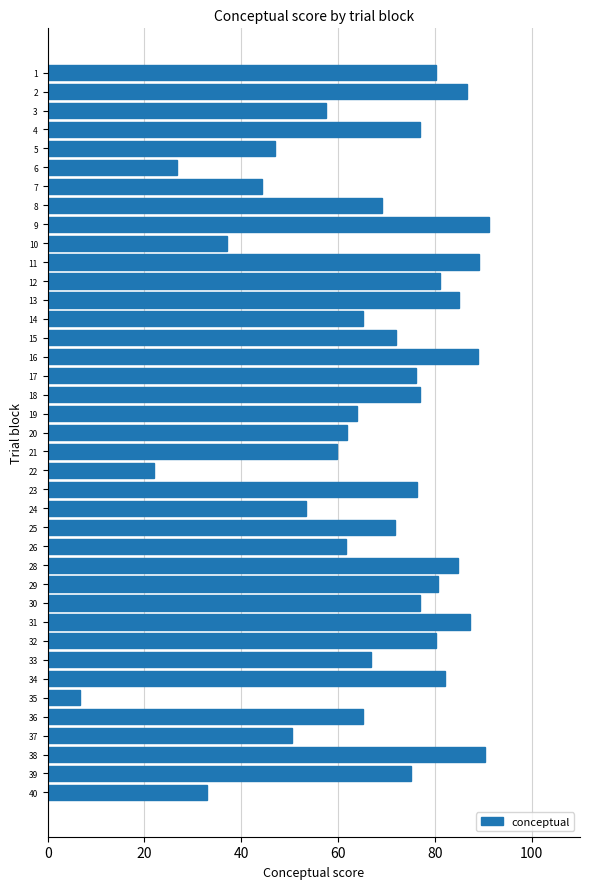

What is the difference between the maximum and second lowest values?

69.3